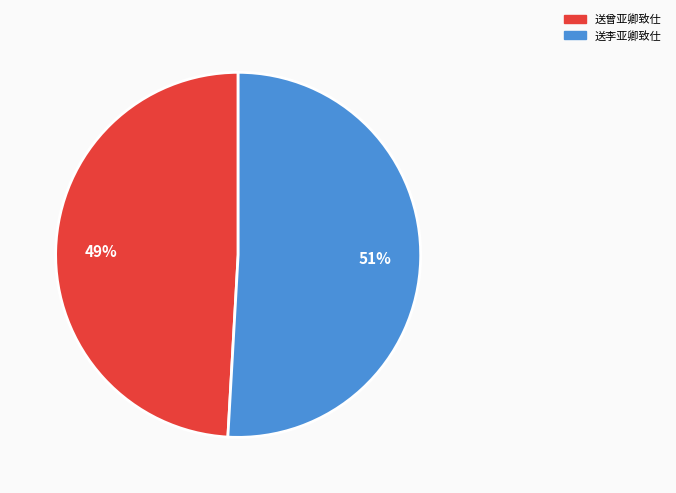

True or false: 送李亚卿致仕 accounts for 59% of the total.

False